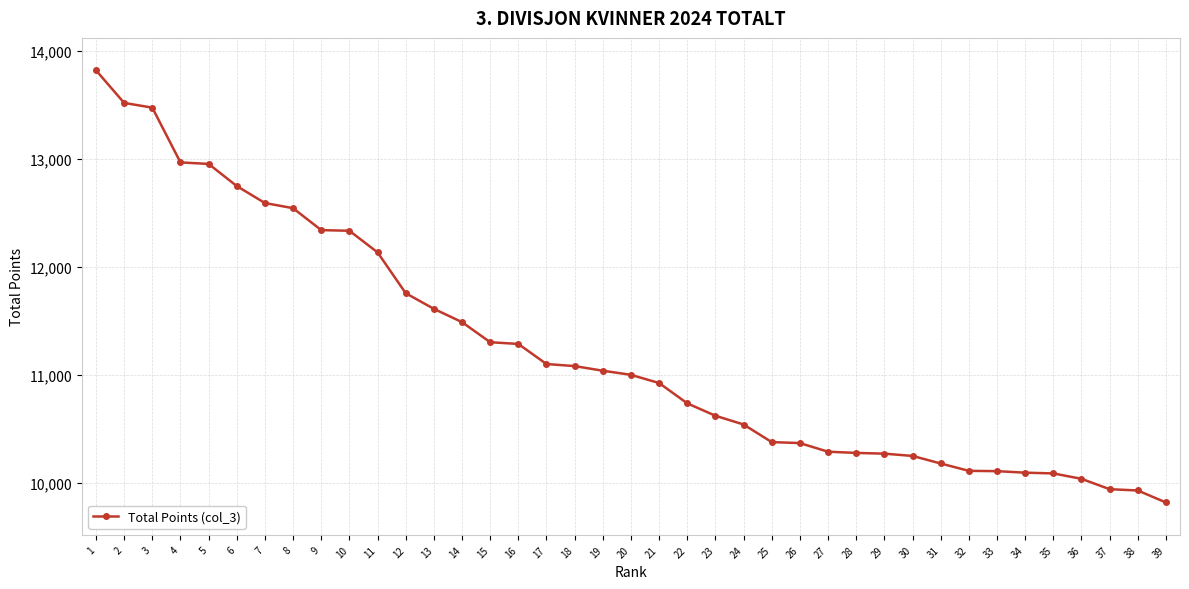

What is the ratio of the value at 37 to the value at 28?

1.0